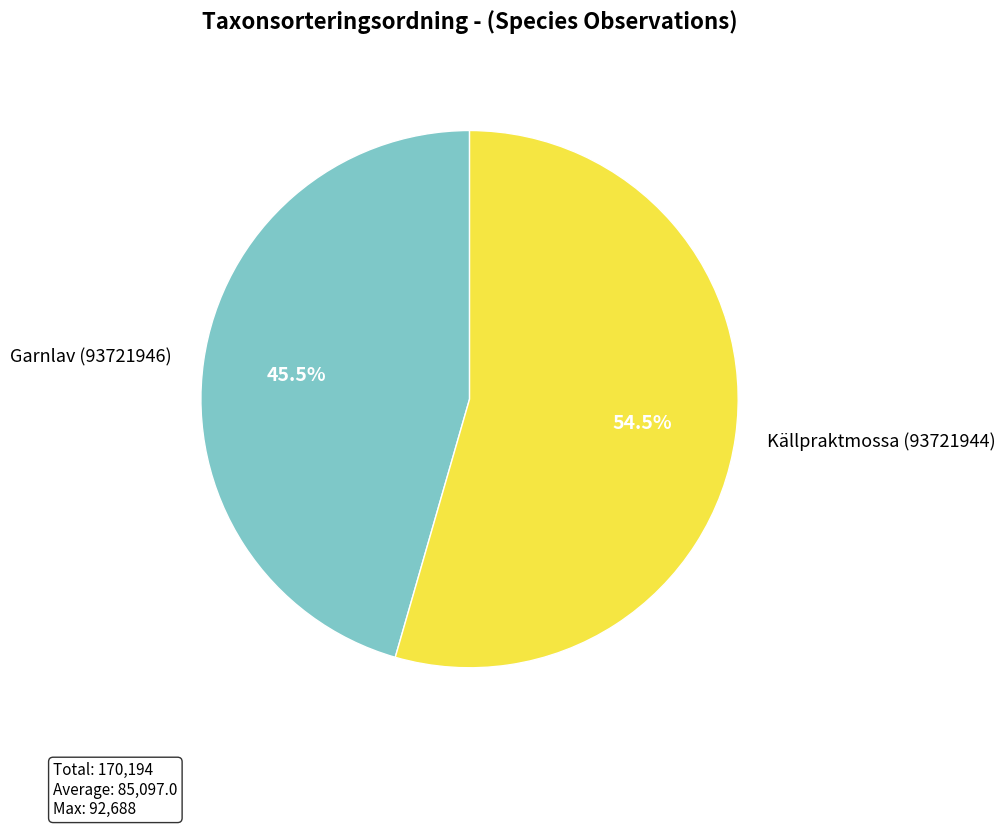

Rank the categories by value from highest to lowest.

Källpraktmossa (93721944), Garnlav (93721946)